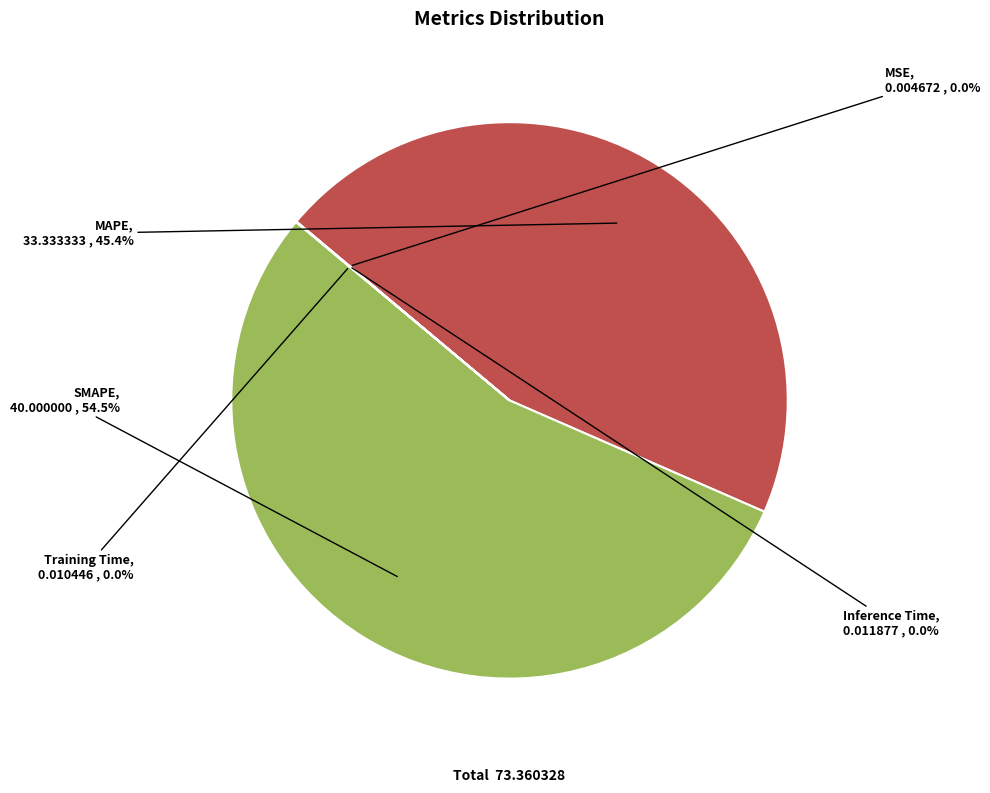

Which category has the biggest portion of the pie?

SMAPE